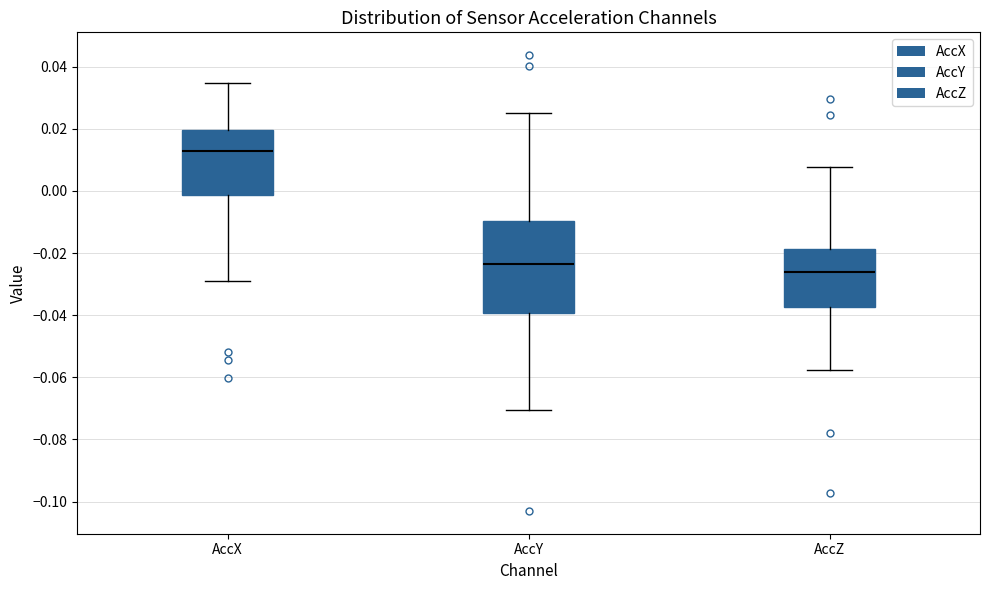

Which box has the lowest median line?

AccZ